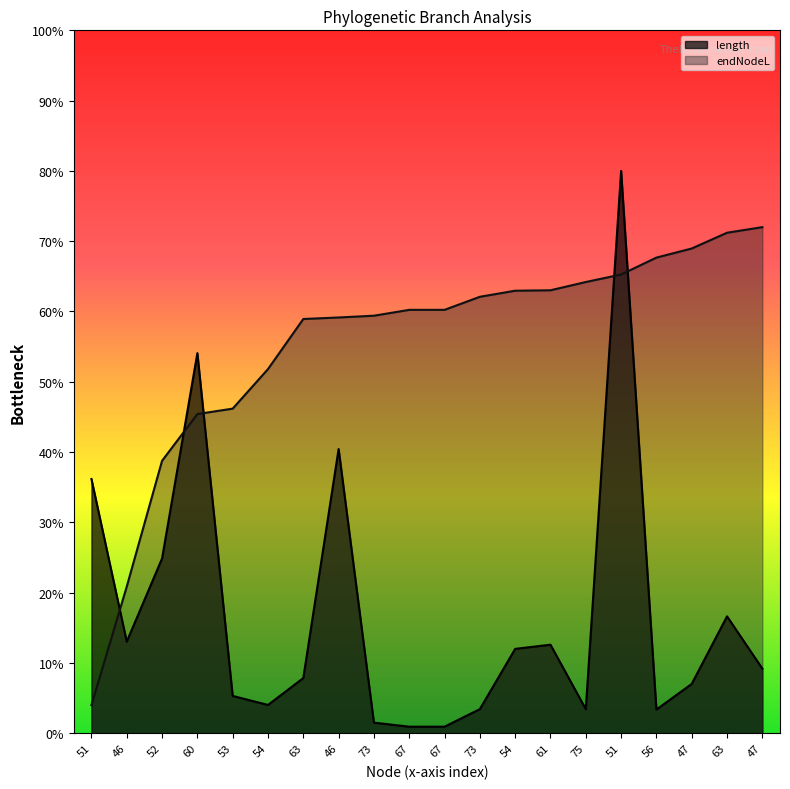

Which series has the largest total across all categories?

endNodeL